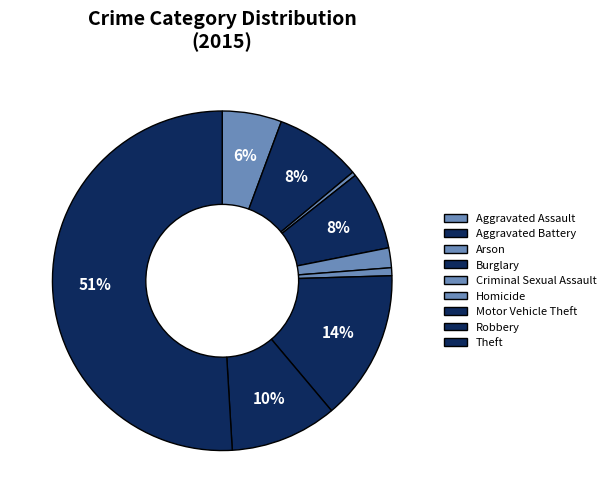

Combined, what portion of the pie is Arson and Aggravated Assault?

6.0%